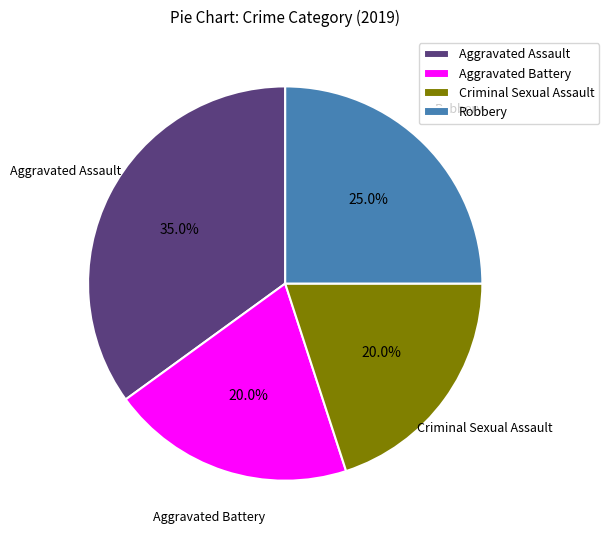

What is the largest slice in the pie chart?

Aggravated Assault